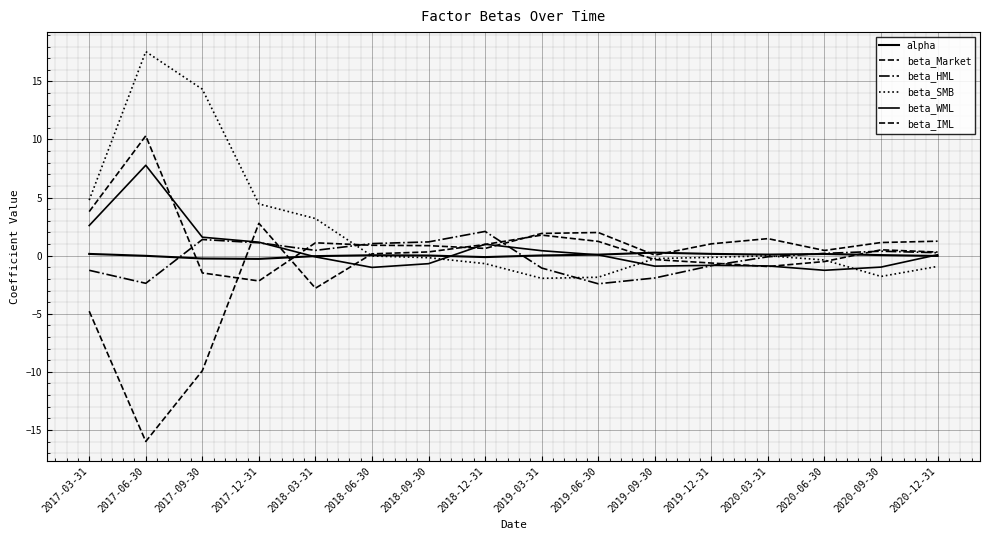

How many values in beta_SMB are above zero?

5